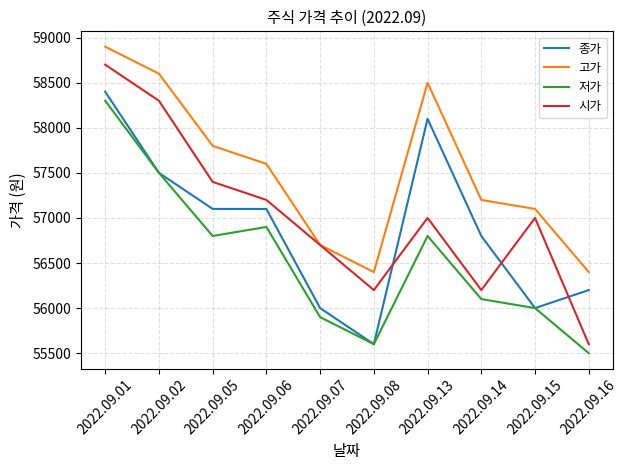

At which category is the sum across all series the highest?

2022.09.01